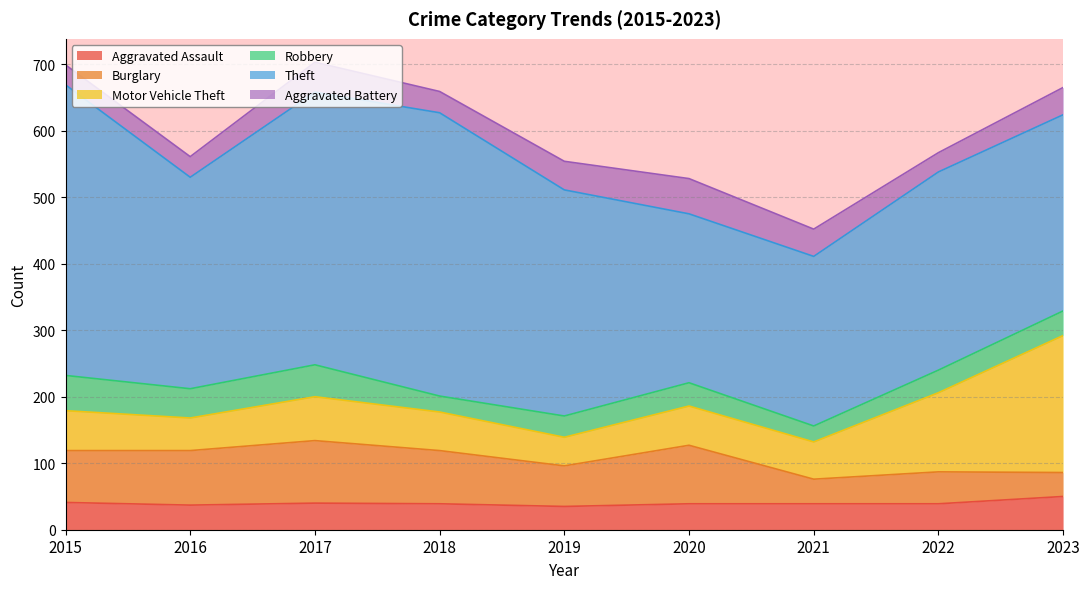

True or false: Motor Vehicle Theft has more than 2 interior local peaks.

False